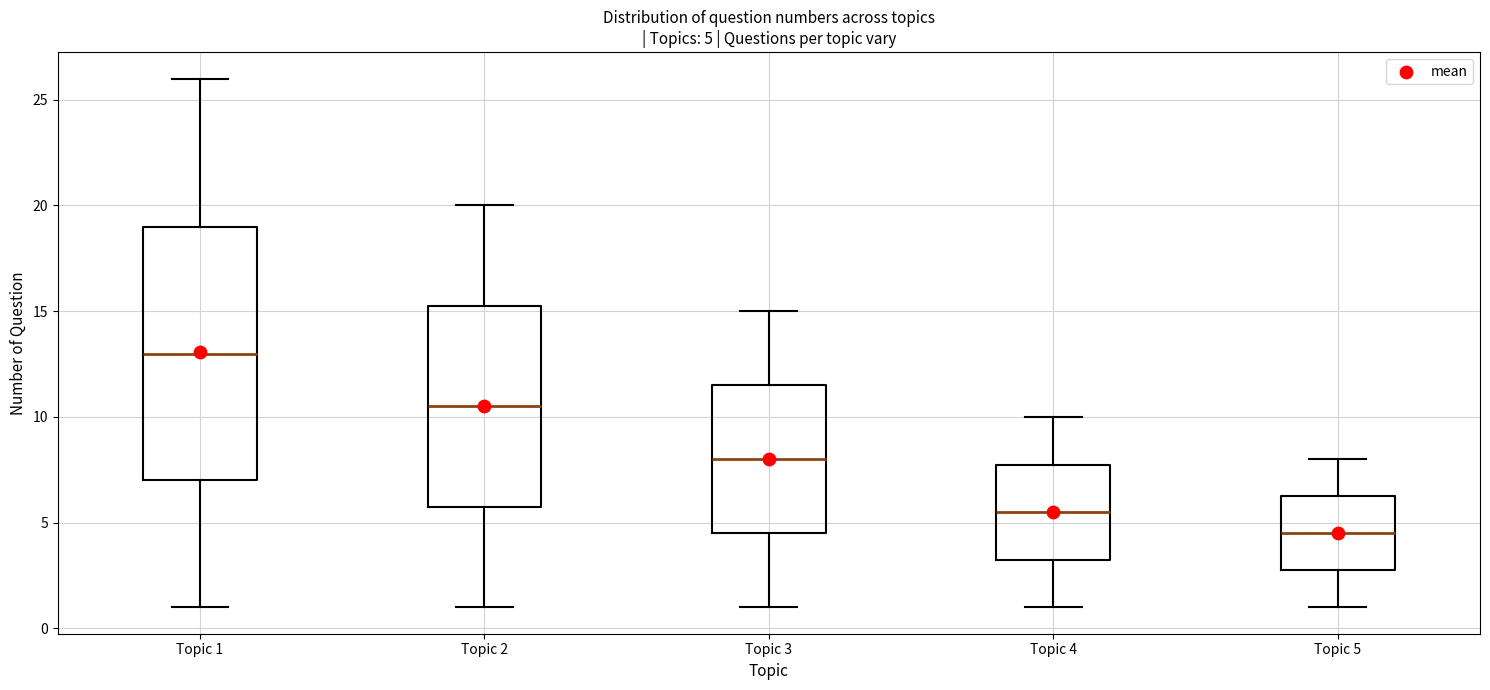

Which box's median line is the highest?

Topic 1